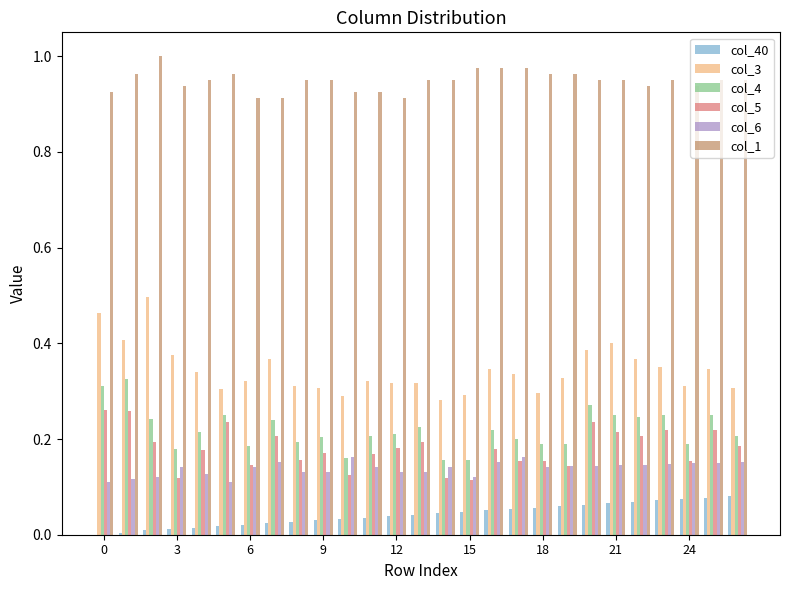

Which series has the largest total across all categories?

col_1